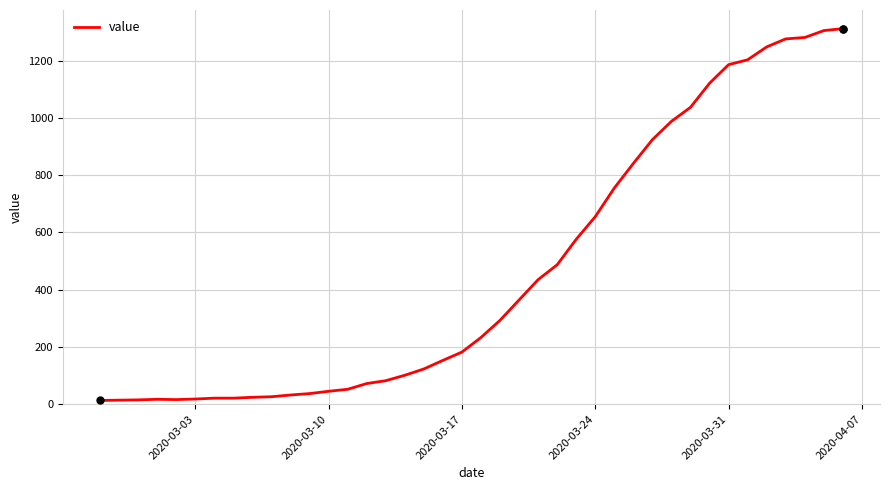

What is the greatest value displayed?

1312